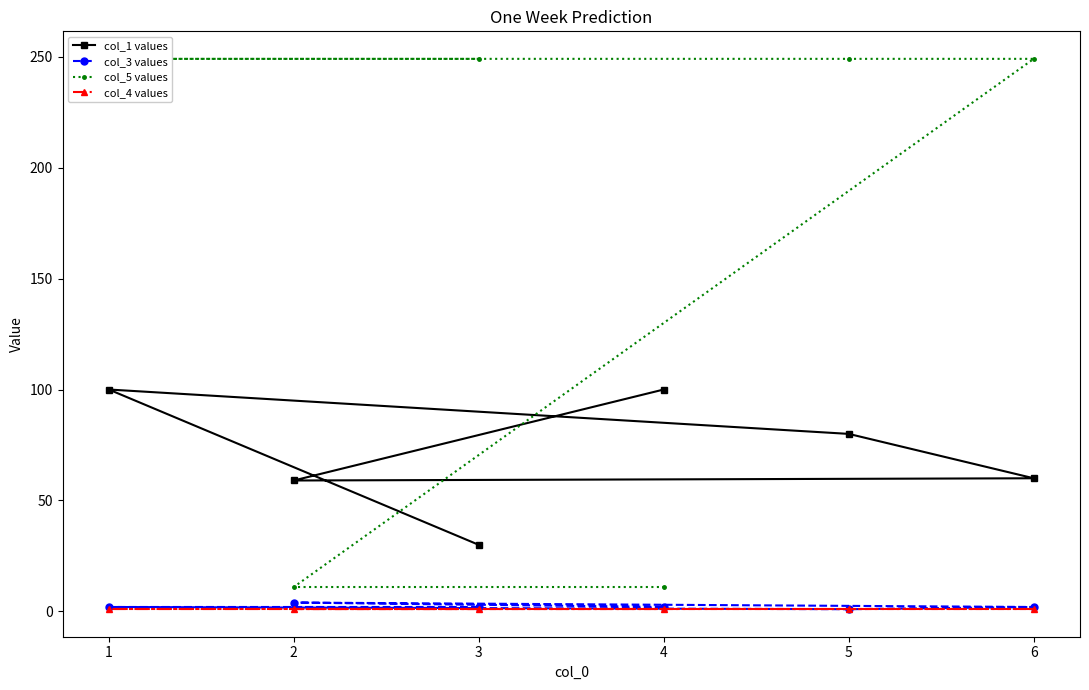

Reading left to right, list all the values displayed in this chart.

col_1 values: 30	100	80	60	59	100
col_3 values: 2	2	1	2	4	2
col_5 values: 249	249	249	249	11	11
col_4 values: 1	1	1	1	1	1